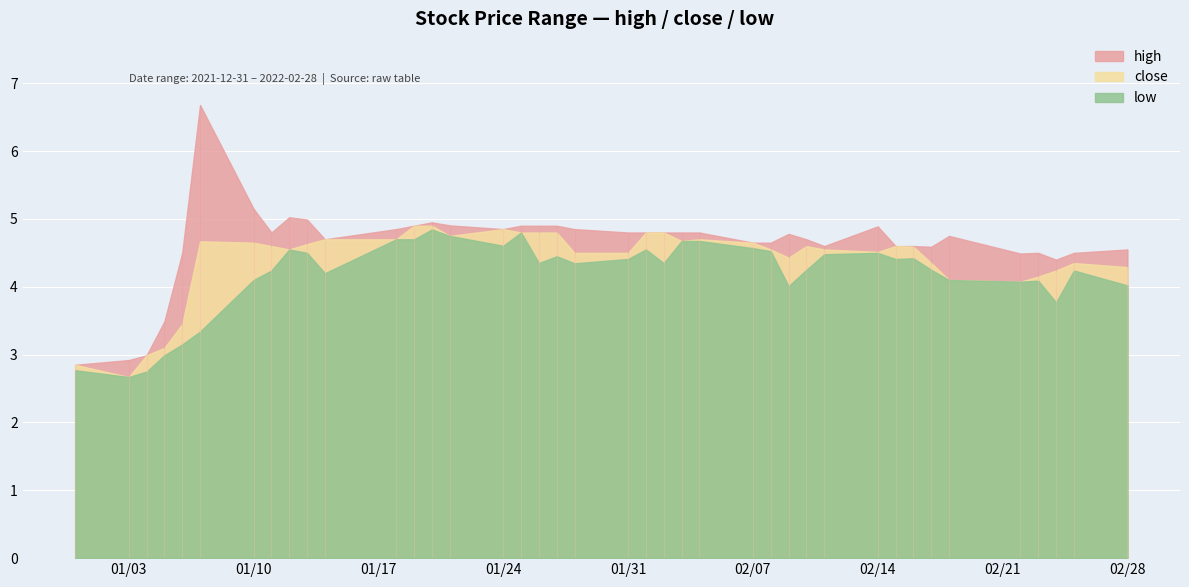

True or false: high and low cross at least once.

False